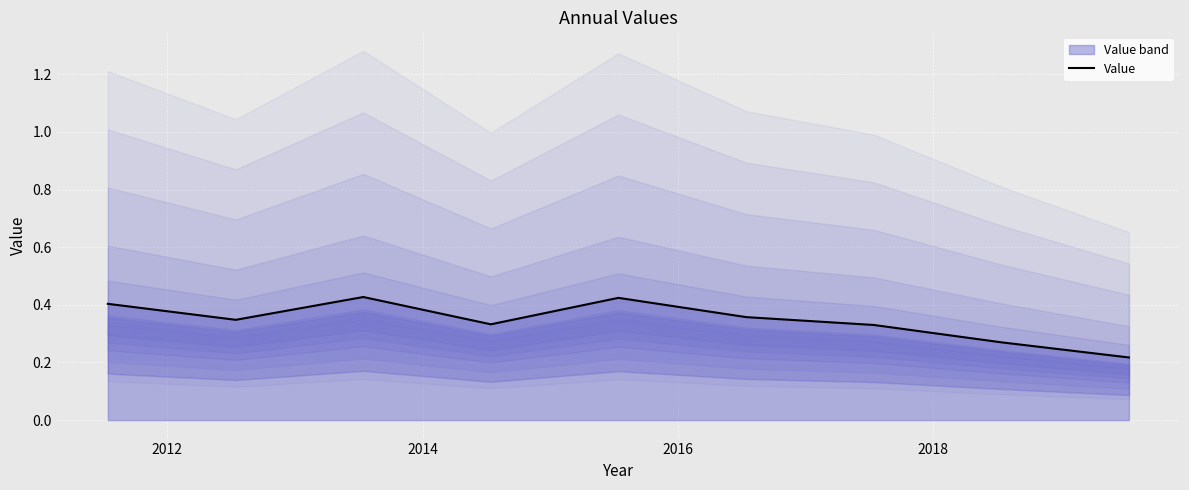

At which category does the data reach its first local peak?

2014